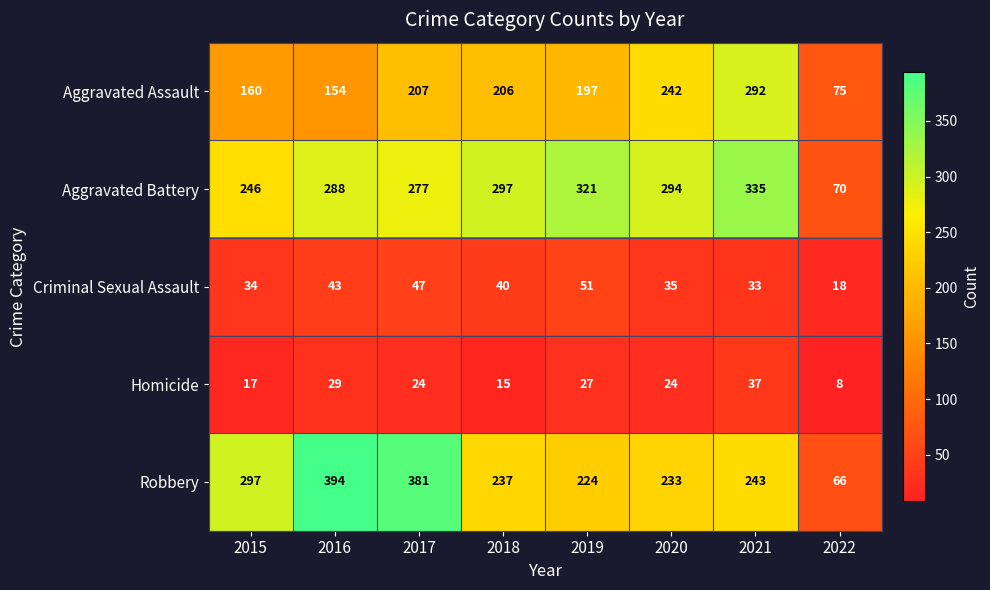

What is the smallest value displayed?

8